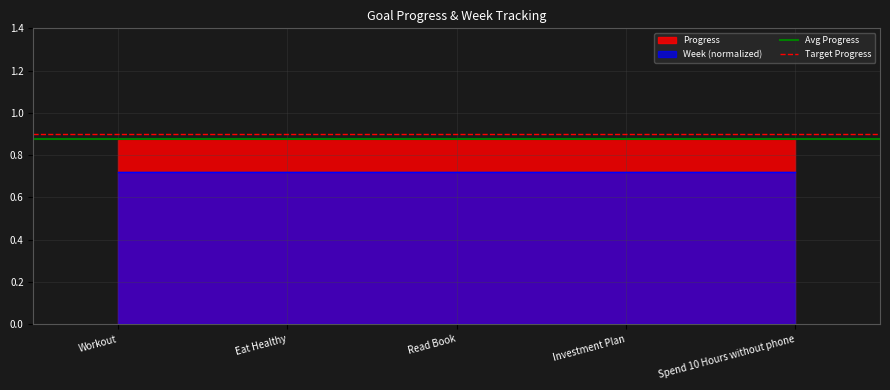

At which category does the chart reach its peak across all series?

Workout